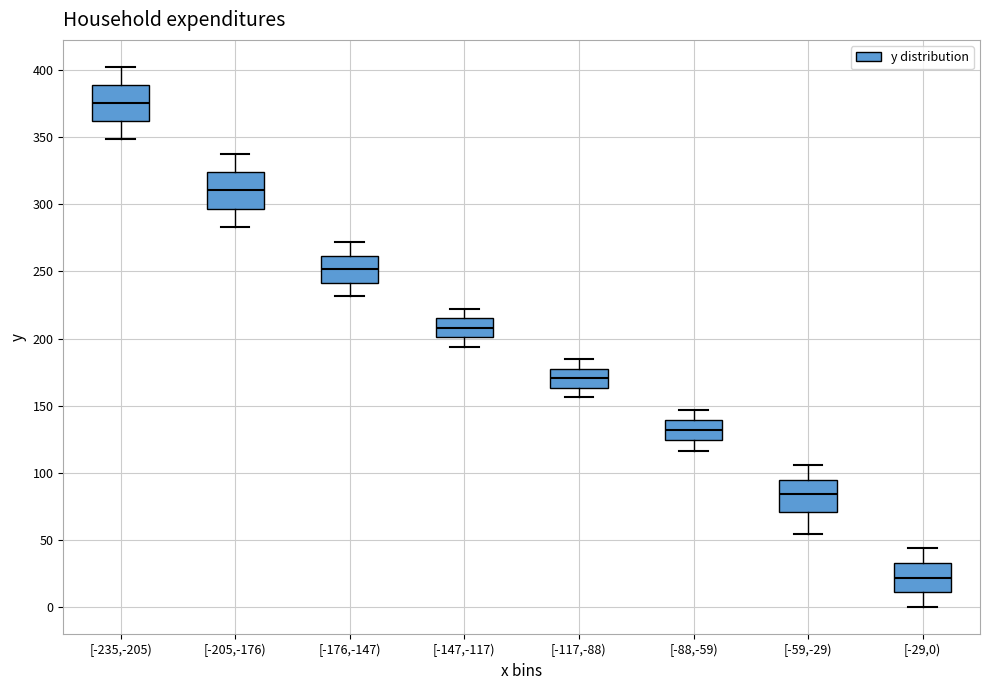

Reading left to right, transcribe this box plot: for each box, give where its median line is, the range the box spans, and where its two whiskers end, as read against the y-axis. The values are not printed on the chart, so give them approximately, as read against the axis.

[-235,-205): median 375, box 360 to 390, whiskers 350 to 400
[-205,-176): median 310, box 295 to 325, whiskers 285 to 340
[-176,-147): median 250, box 240 to 260, whiskers 230 to 270
[-147,-117): median 210, box 200 to 215, whiskers 195 to 220
[-117,-88): median 170, box 165 to 180, whiskers 155 to 185
[-88,-59): median 130, box 125 to 140, whiskers 115 to 145
[-59,-29): median 85, box 70 to 95, whiskers 55 to 105
[-29,0): median 20, box 10 to 35, whiskers 0 to 45